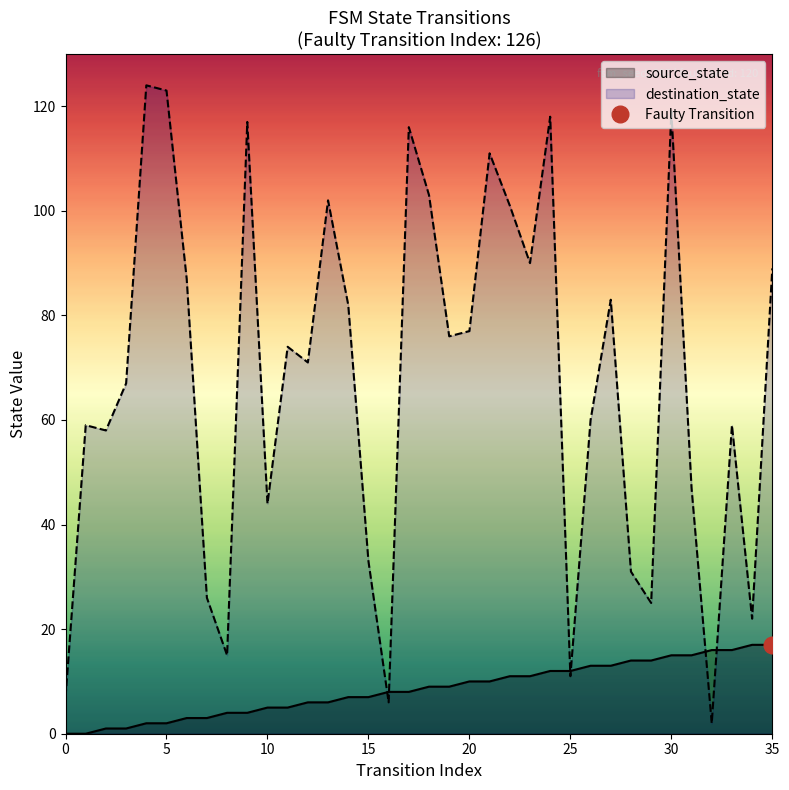

What is the difference between the second highest and minimum values in the source_state series?

17